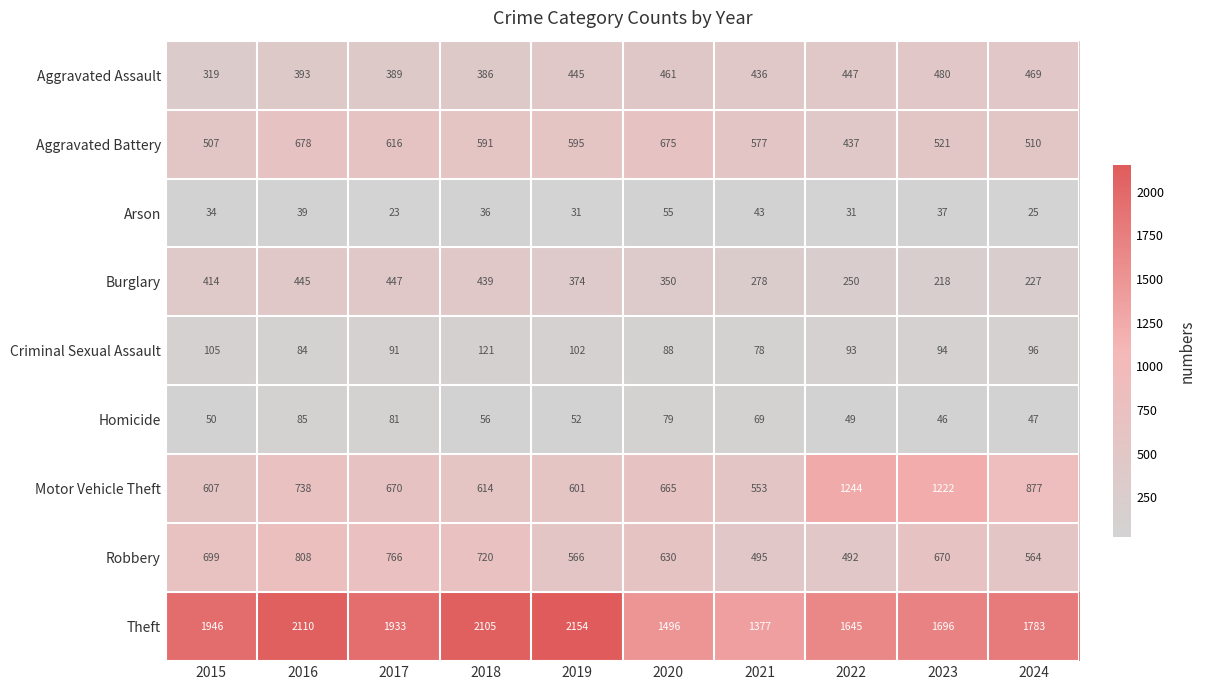

What is the approximate value of Homicide at 2019, to the nearest 10?

50